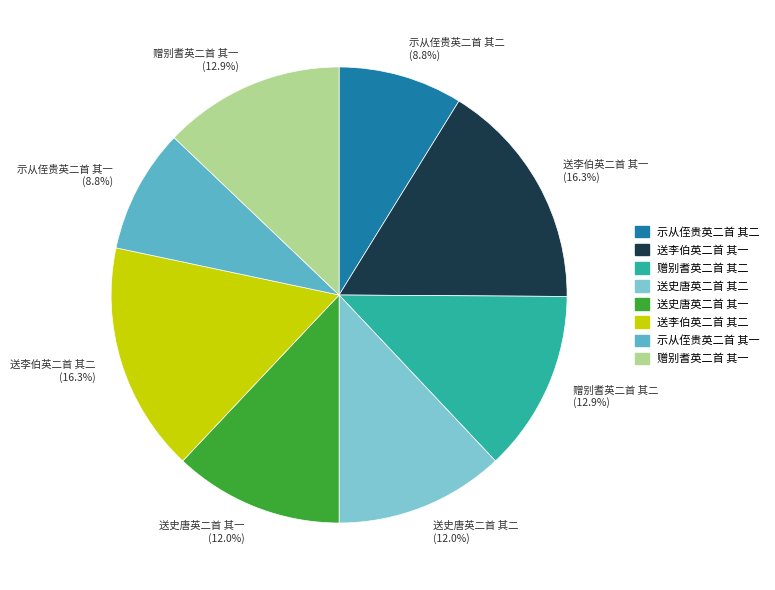

What percentage is the 送史唐英二首 其二 slice, to the nearest percent?

12%